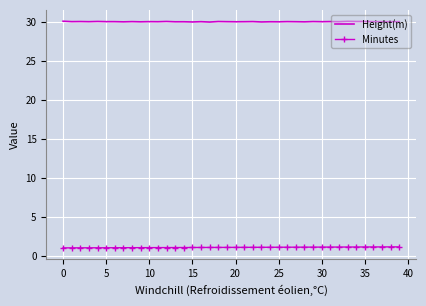

List the series in order of their overall mean, lowest first.

Minutes, Height(m)